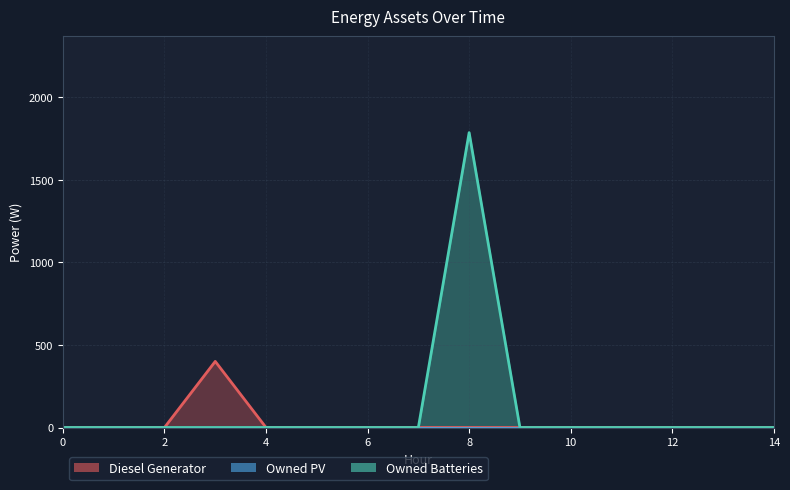

Which series has the largest range (max minus min)?

Owned Batteries